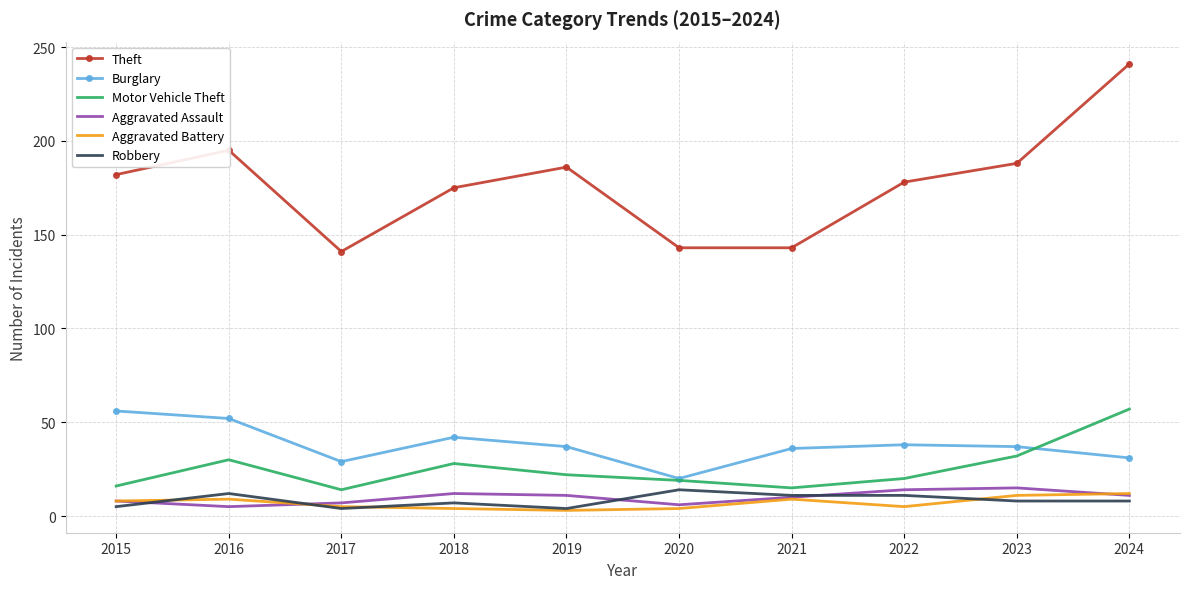

What is the minimum value for Burglary?

20